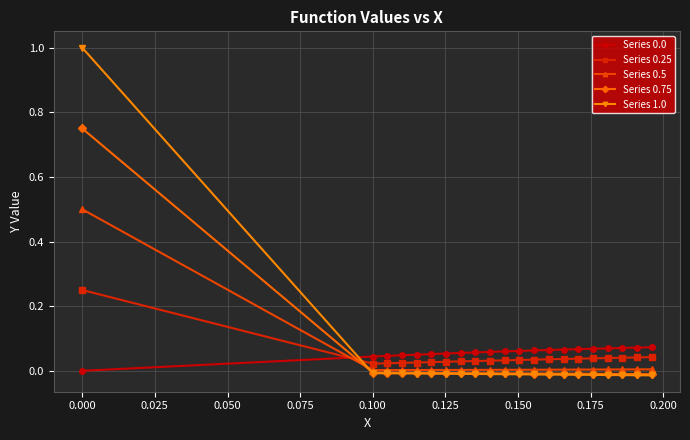

What is the greatest value displayed?

1.0